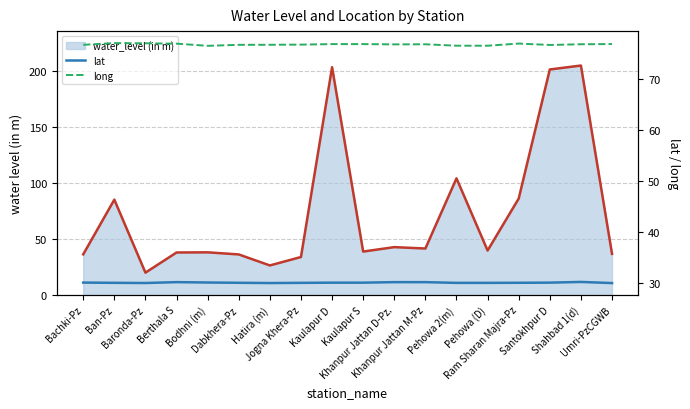

True or false: long and lat intersect in this chart.

False